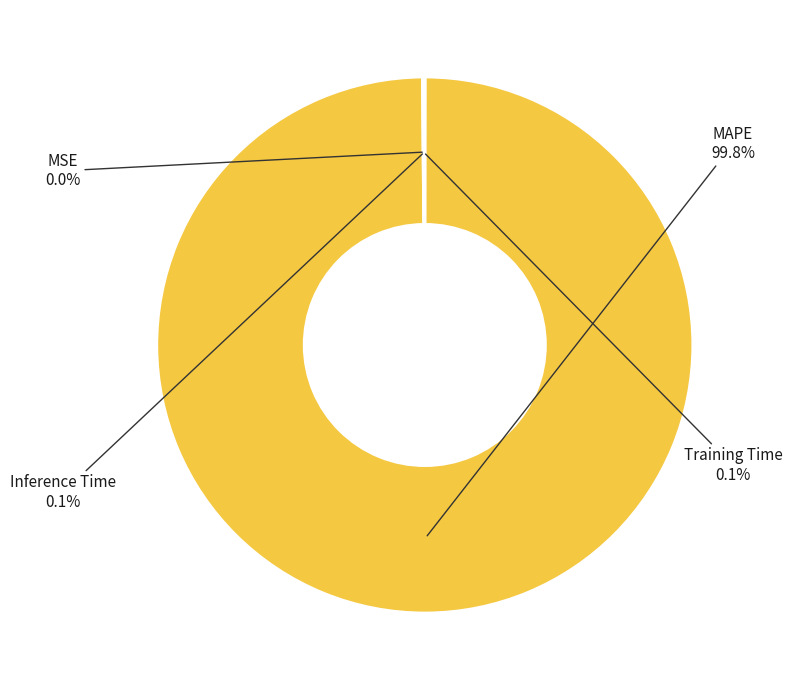

Is there a majority slice in this chart?

Yes